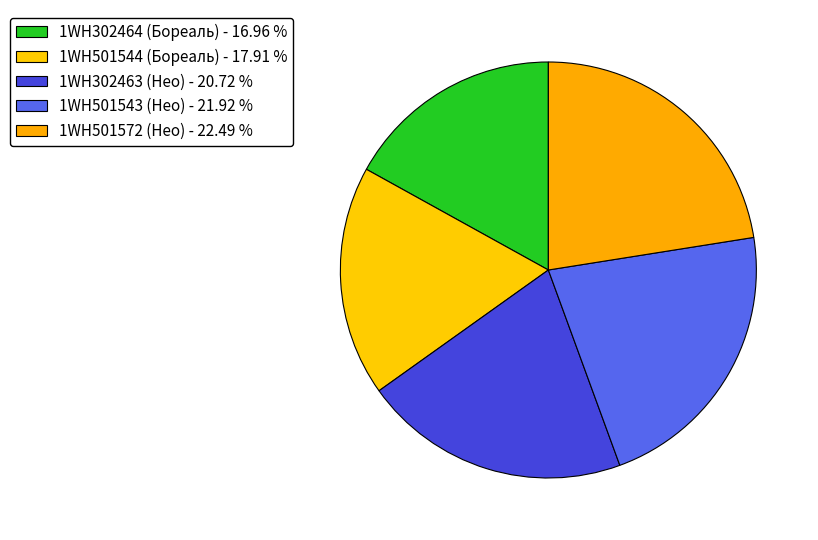

How many slices are in this pie chart?

5